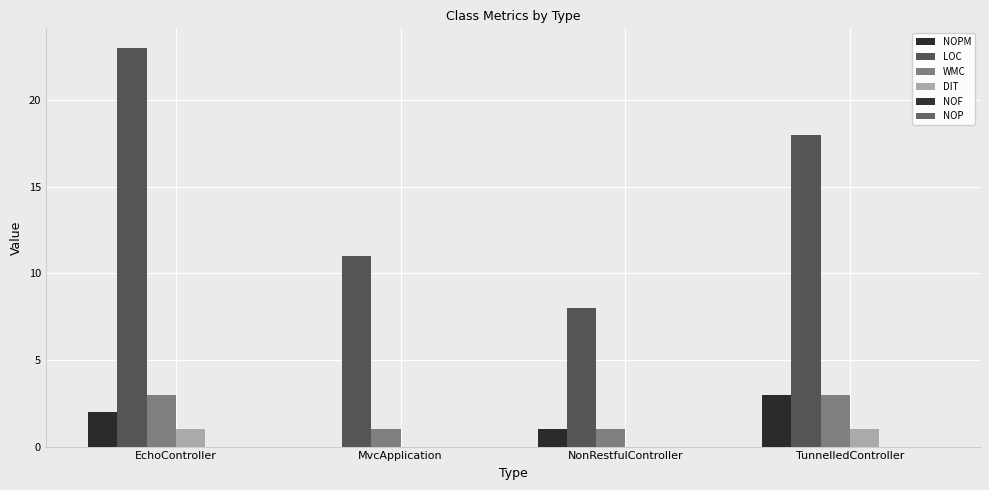

Between EchoController and MvcApplication, which series saw the biggest shift?

LOC